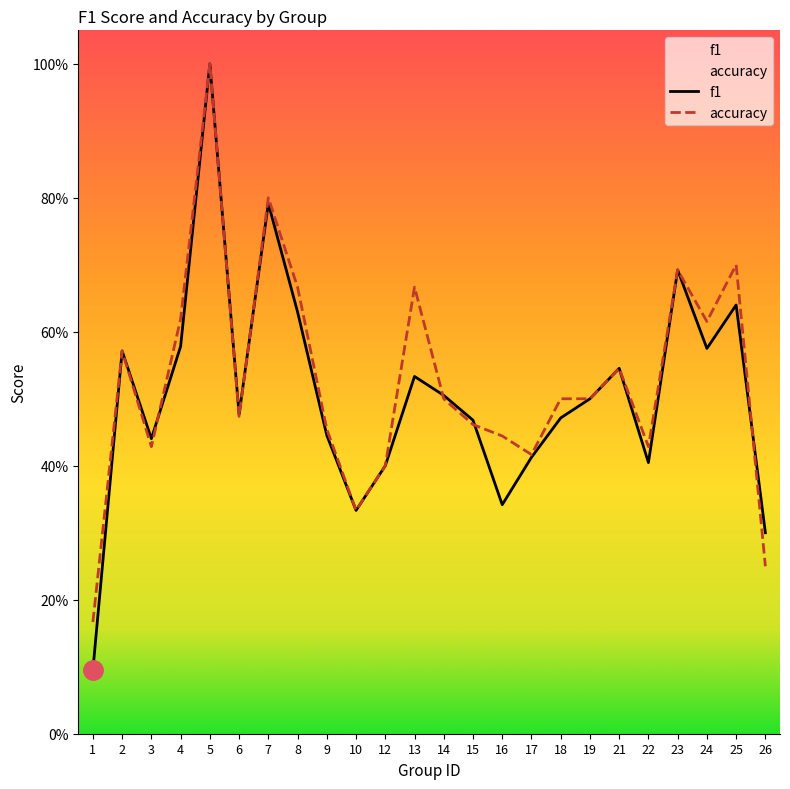

Does the chart display data point markers on the line(s)?

No